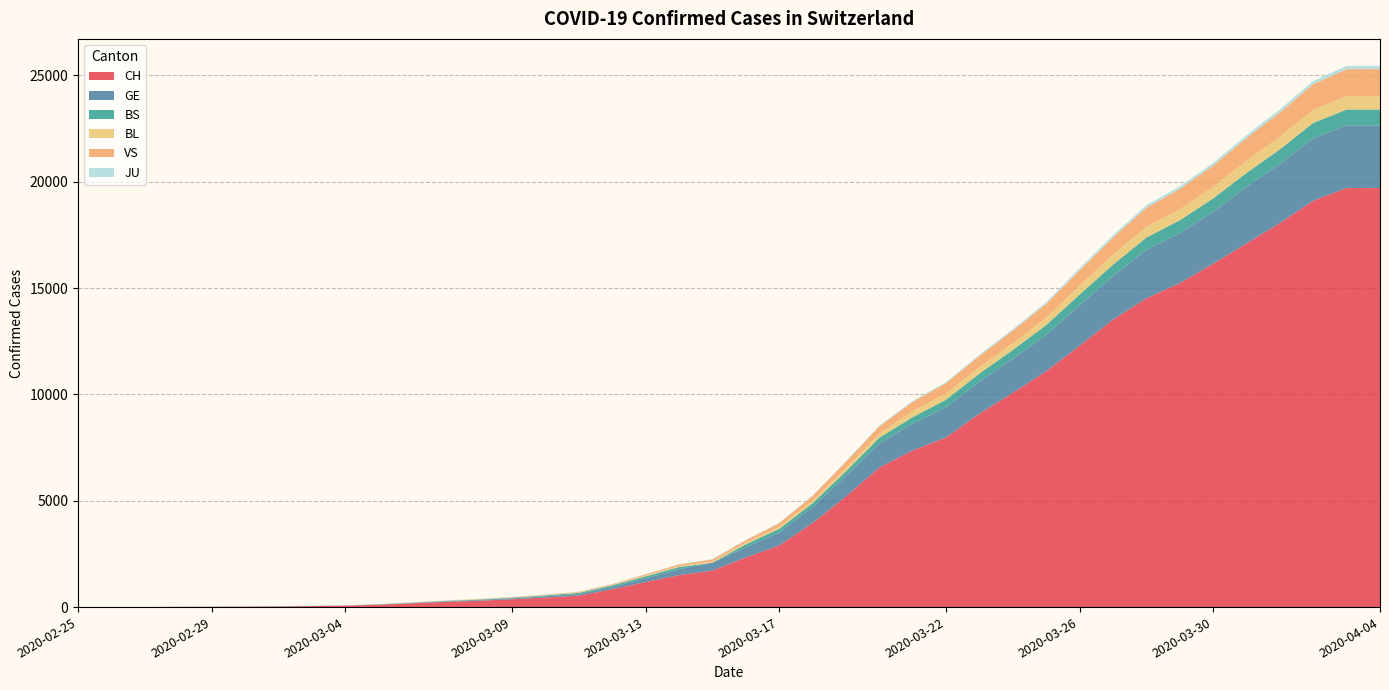

Reading left to right, extract all data points from this chart.

CH: 1	2	3	10	13	20	28	46	63	109	175	243	298	368	447	540	839	1176	1500	1713	2332	2892	3947	5199	6555	7368	7975	9094	10075	11087	12285	13512	14521	15228	16141	17097	18055	19109	19706	19710
GE: 0	1	1	3	5	7	7	9	9	13	17	26	35	44	68	79	108	173	282	372	472	619	751	961	1136	1262	1417	1509	1598	1708	1902	2051	2277	2349	2450	2657	2775	2938	2941	2938
BS: 0	0	0	0	0	1	3	3	3	8	15	21	24	28	33	49	73	92	100	0	144	165	182	222	272	299	358	376	414	466	505	534	573	609	621	657	691	718	748	748
BL: 0	0	0	1	2	2	2	2	2	6	6	15	19	20	22	26	26	42	47	54	76	89	116	134	184	282	289	302	306	341	422	466	502	511	539	561	588	610	625	625
VS: 0	0	0	1	1	2	3	3	4	5	6	0	7	12	17	22	30	53	76	98	116	173	225	311	346	433	490	527	606	651	715	808	902	964	1000	1085	1145	1218	1273	1273
JU: 0	0	0	0	0	0	0	1	1	2	3	4	4	5	6	6	9	10	15	16	17	24	26	31	37	49	51	57	66	78	99	112	118	118	122	127	144	145	149	149